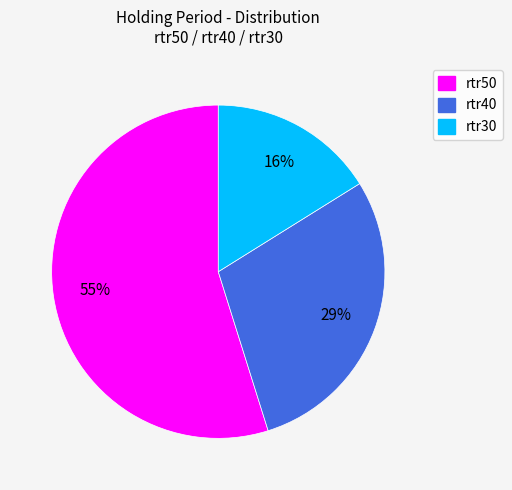

To the nearest percent, what is the average slice percentage?

33%